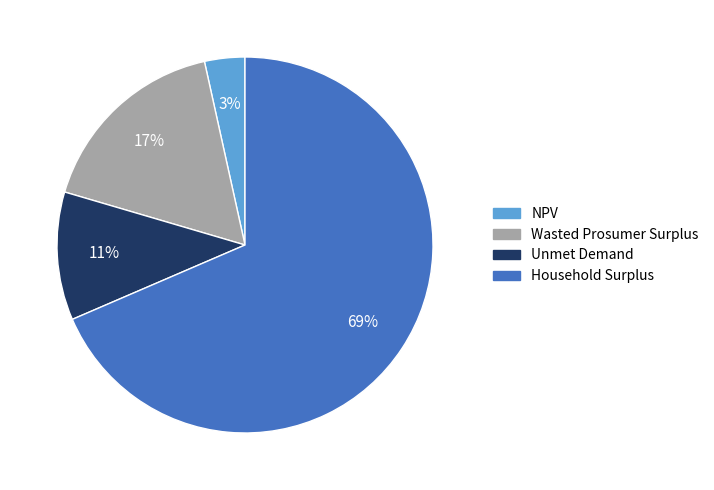

Which category has the biggest portion of the pie?

Household Surplus